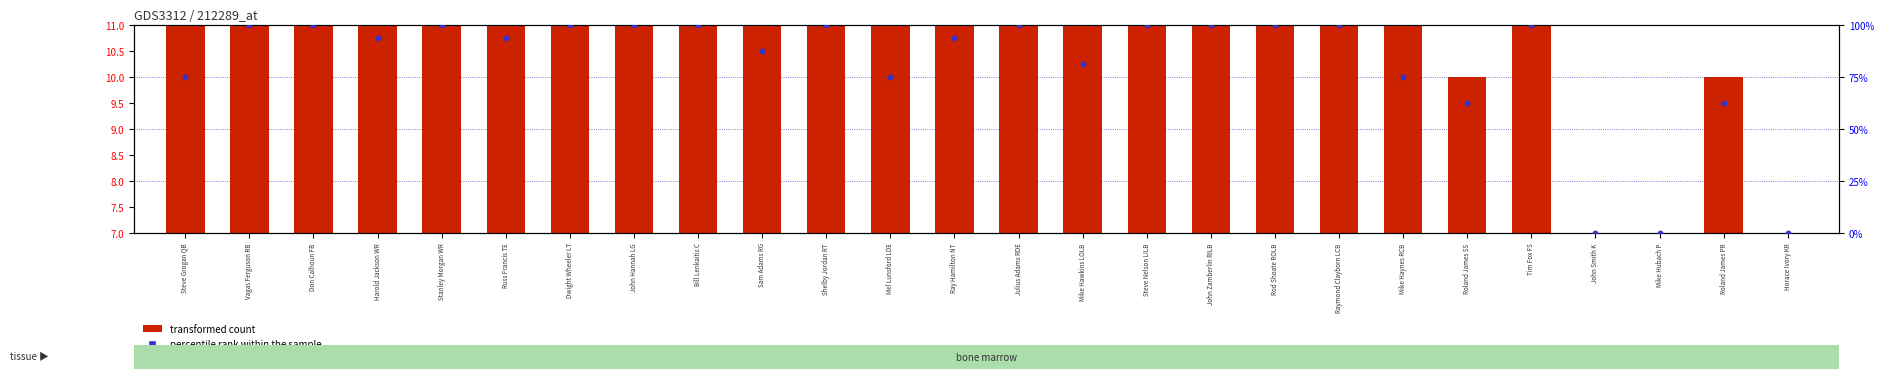

What are all the series names shown in the legend?

transformed count, percentile rank within the sample